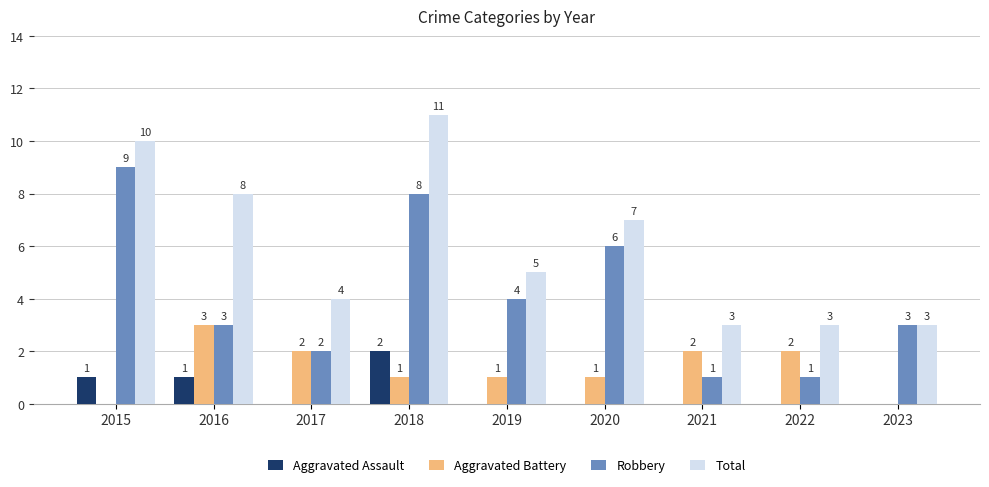

How many groups of bars are there?

9